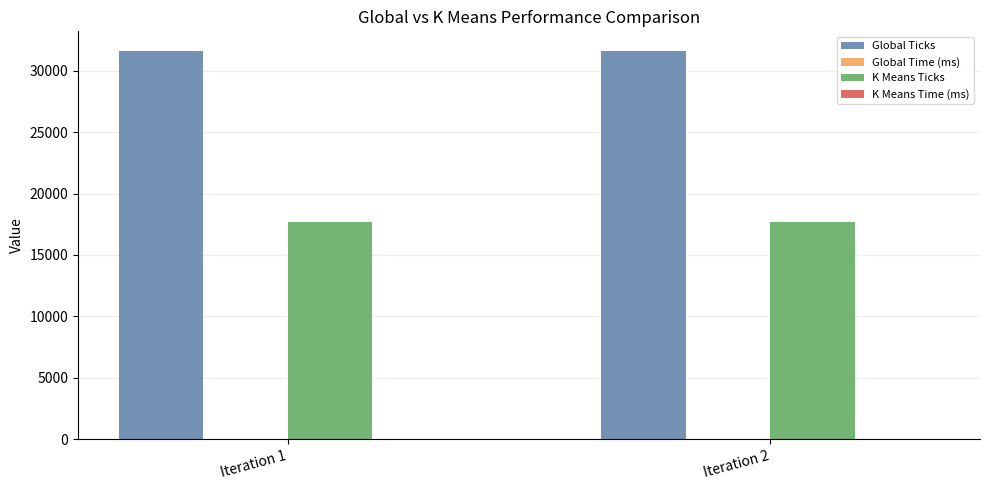

Is it true that Global Ticks equals 31615.0 at Iteration 2?

True